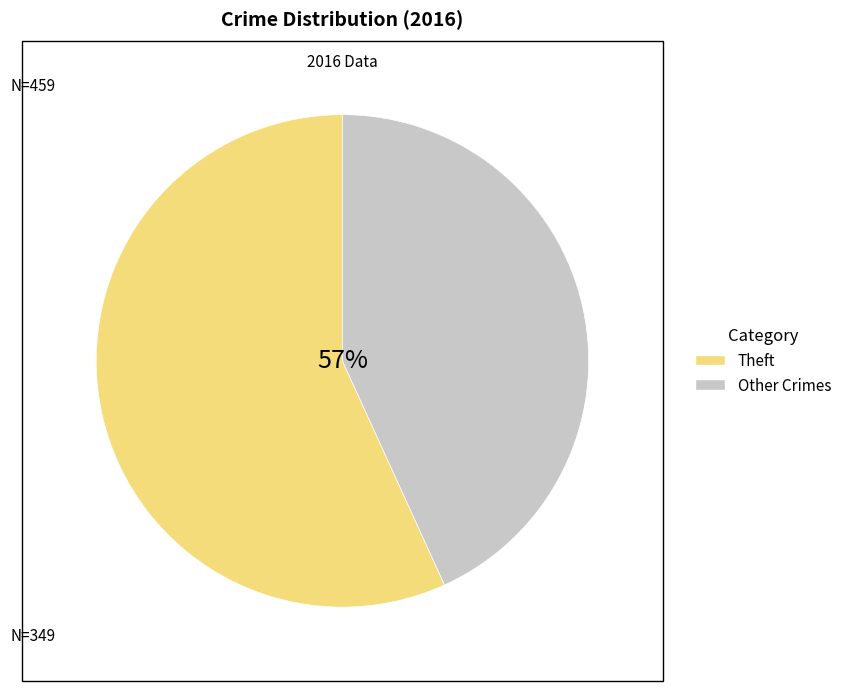

What is the majority slice?

Theft